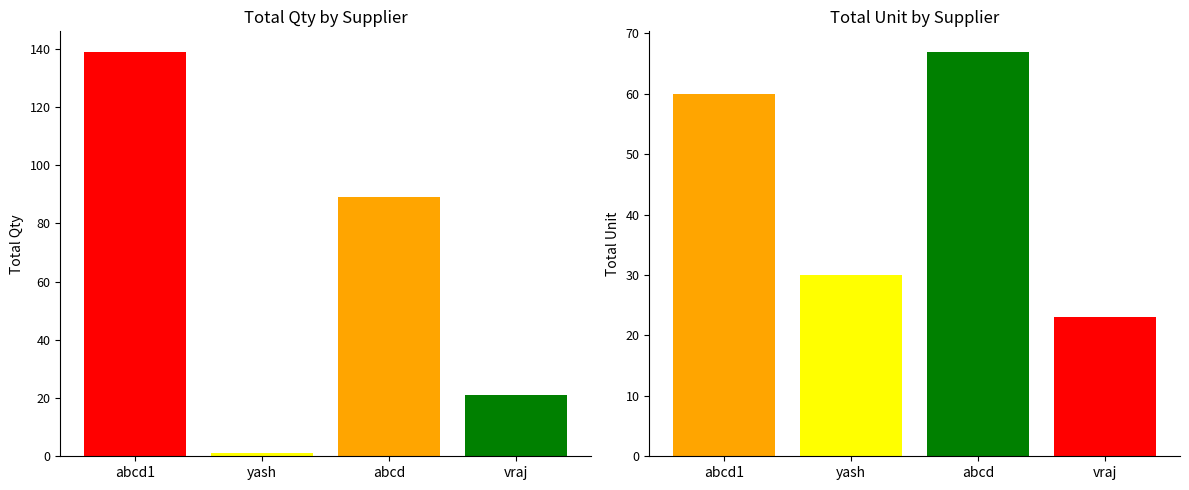

Which category has the lowest value in the Unit series?

vraj